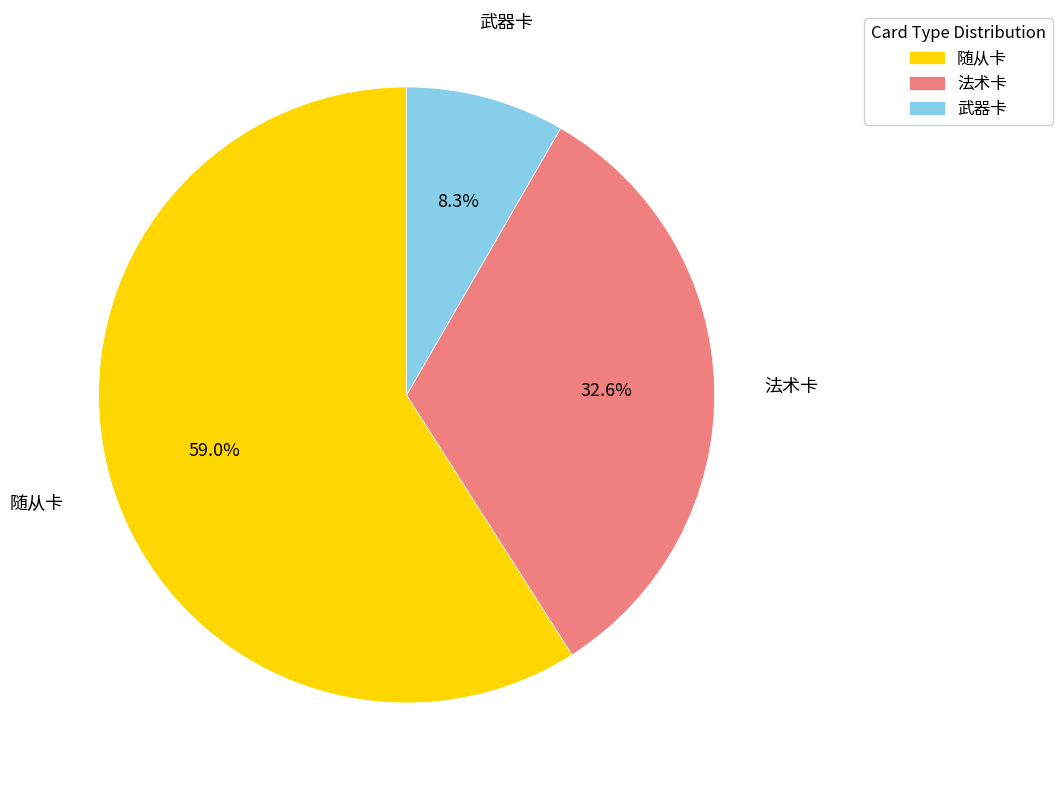

Does any single category account for the majority?

Yes